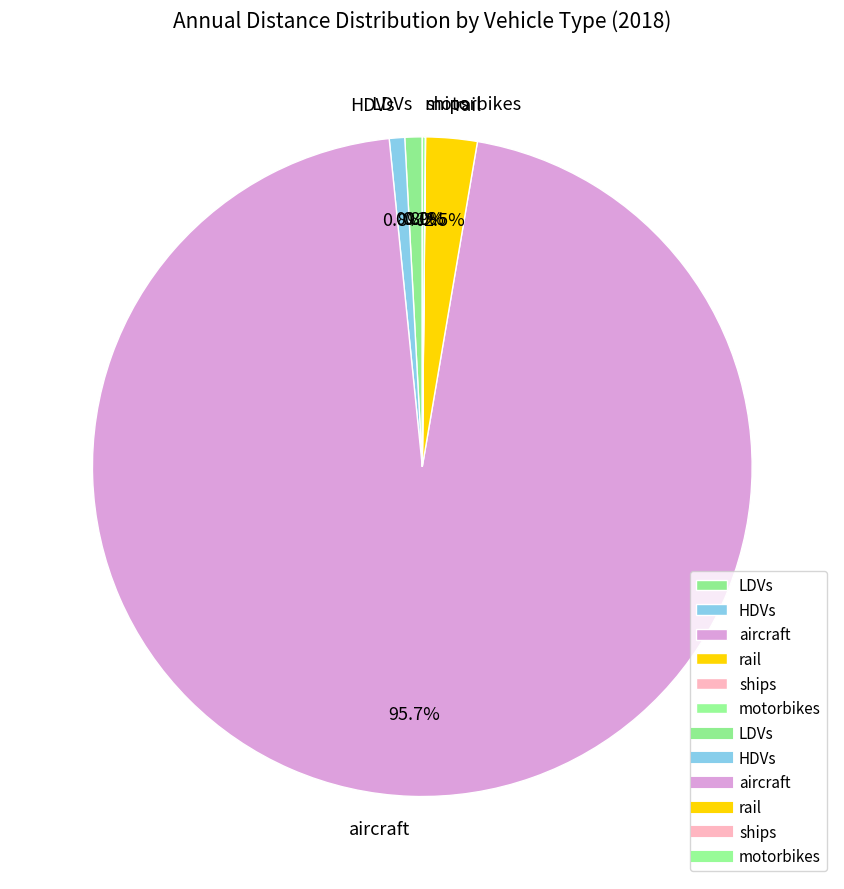

Which has a higher value, rail or LDVs?

rail